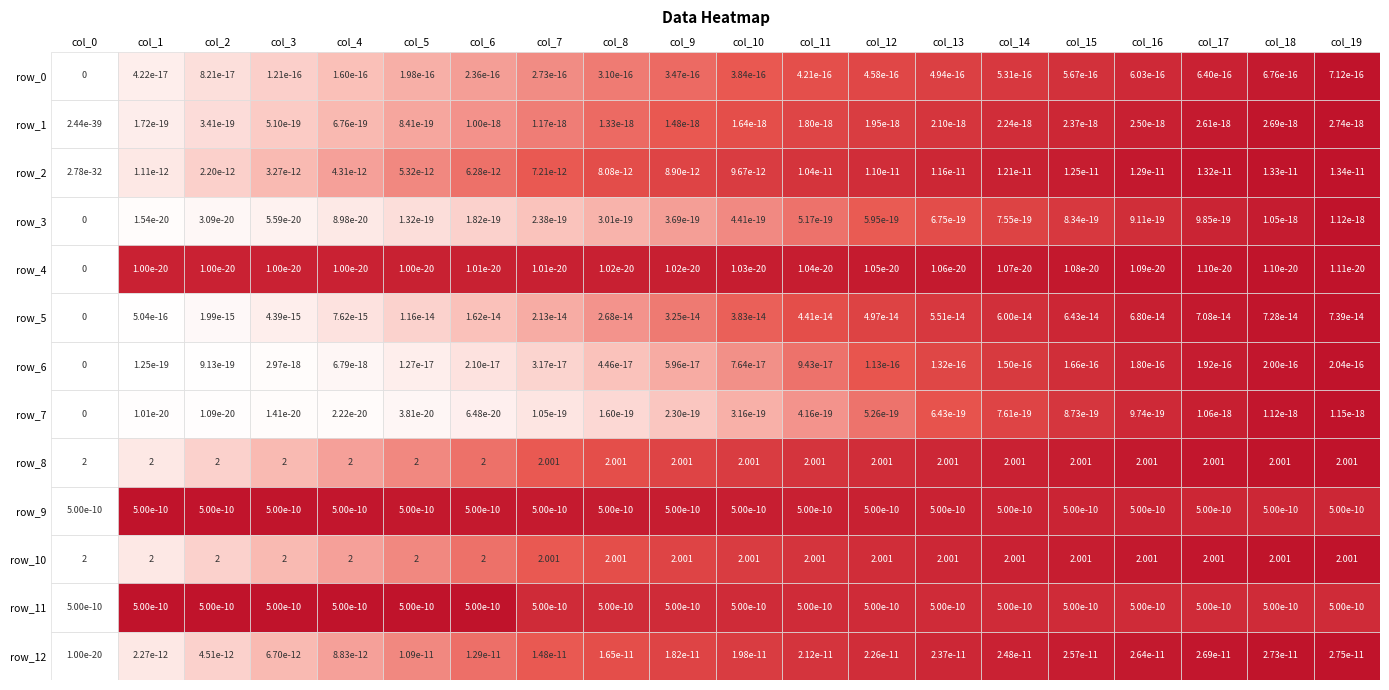

List the labels in order of row_9 value, largest first.

1, 2, 3, 4, 5, 6, 7, 8, 9, 10, 11, 12, 13, 14, 15, 16, 17, 18, 19, 0